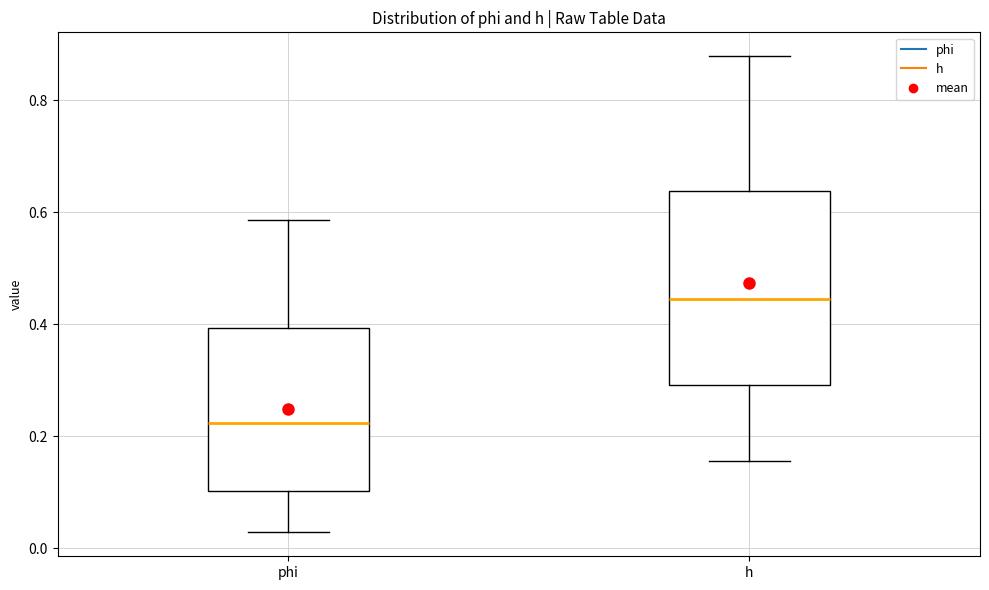

Reading left to right, read every box against the y-axis: the position of its median line, the range the box covers, and the ends of its whiskers. The values are not printed on the chart, so give them approximately, as read against the axis.

phi: median 0.22, box 0.10 to 0.40, whiskers 0.02 to 0.58
h: median 0.44, box 0.30 to 0.64, whiskers 0.16 to 0.88